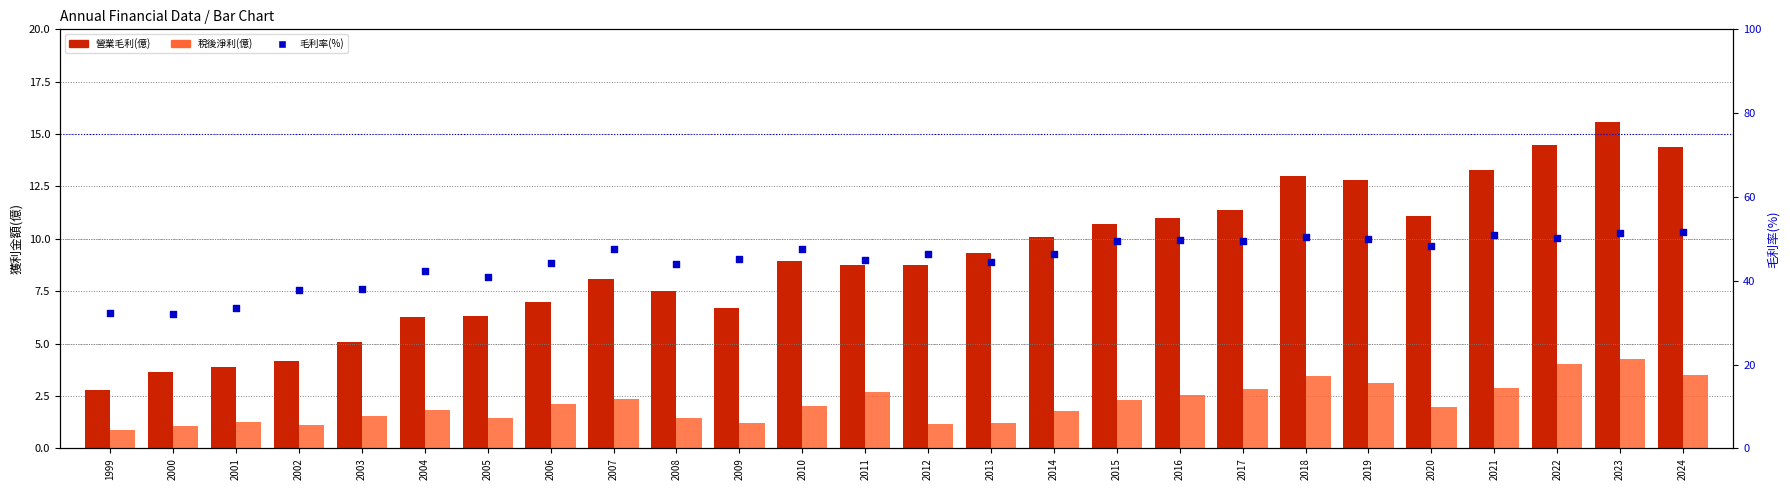

What is the total value across all series at 2023?

71.4